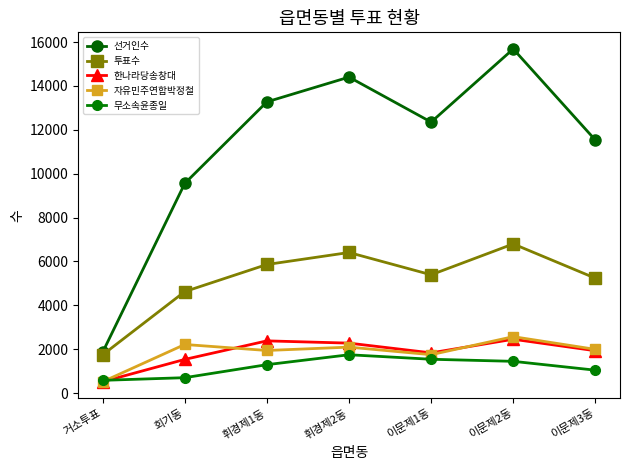

How many values in the 투표수 series are below 5392?

3